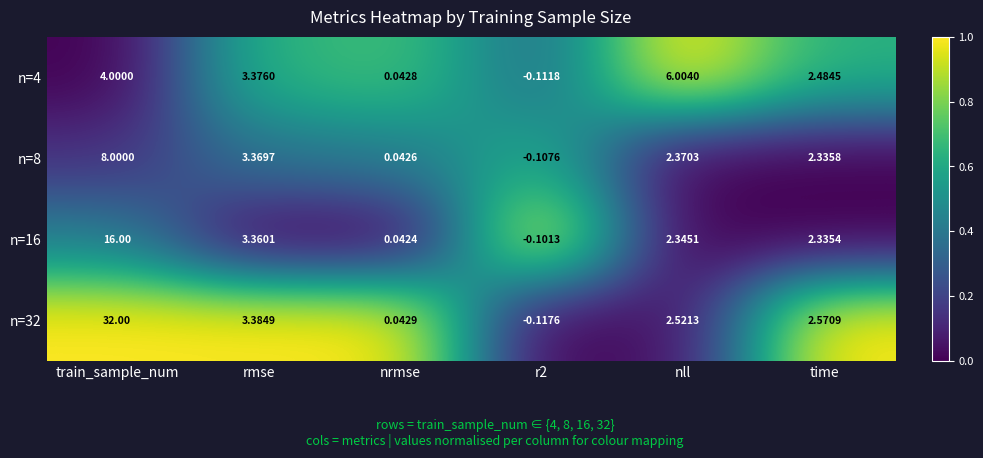

At which category does the chart reach its peak across all series?

train_sample_num